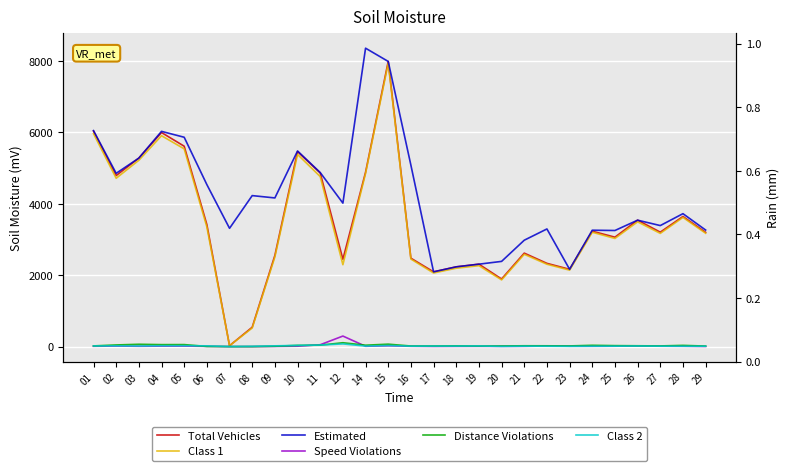

Which has a higher value, 10 or 08?

10